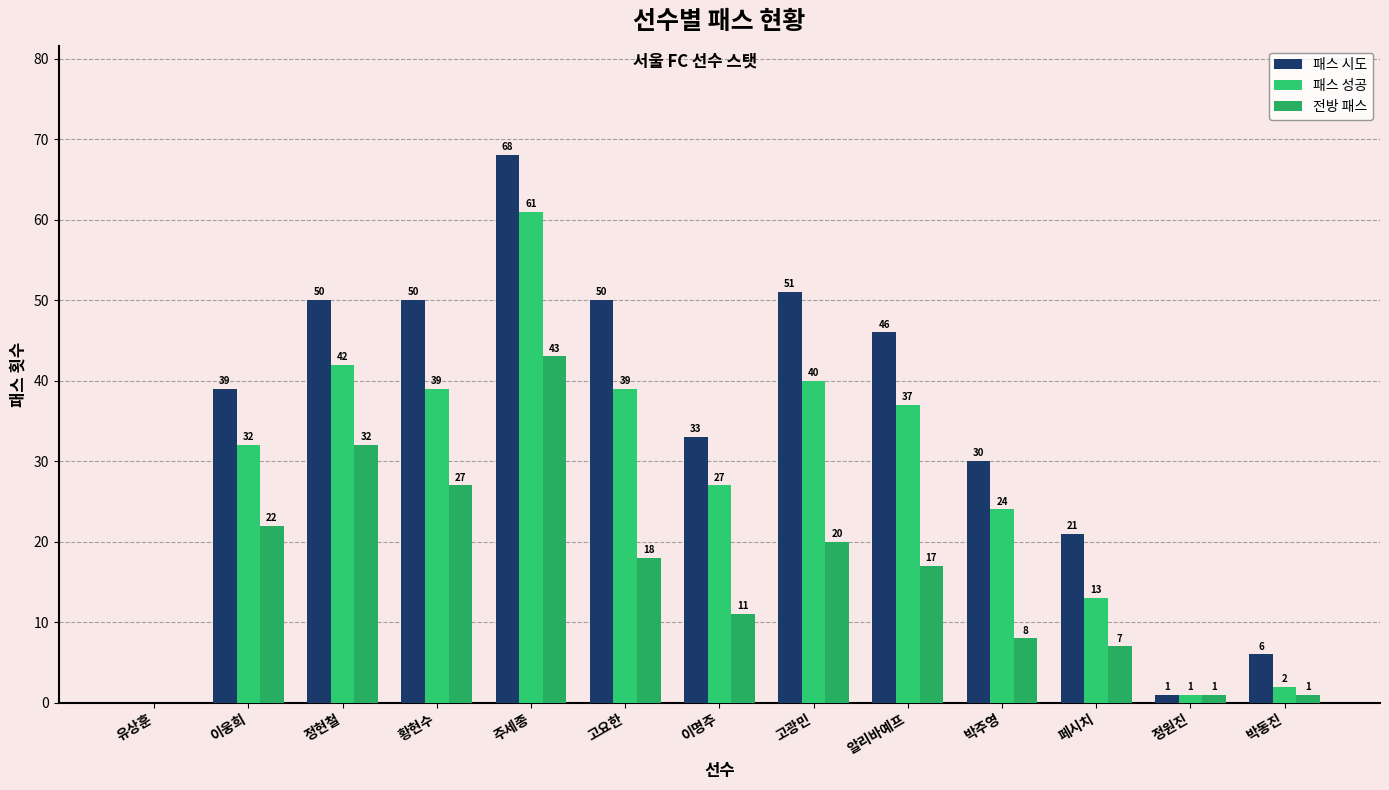

What is the sum of the 패스 시도 values at 이웅희 and 유상훈?

39